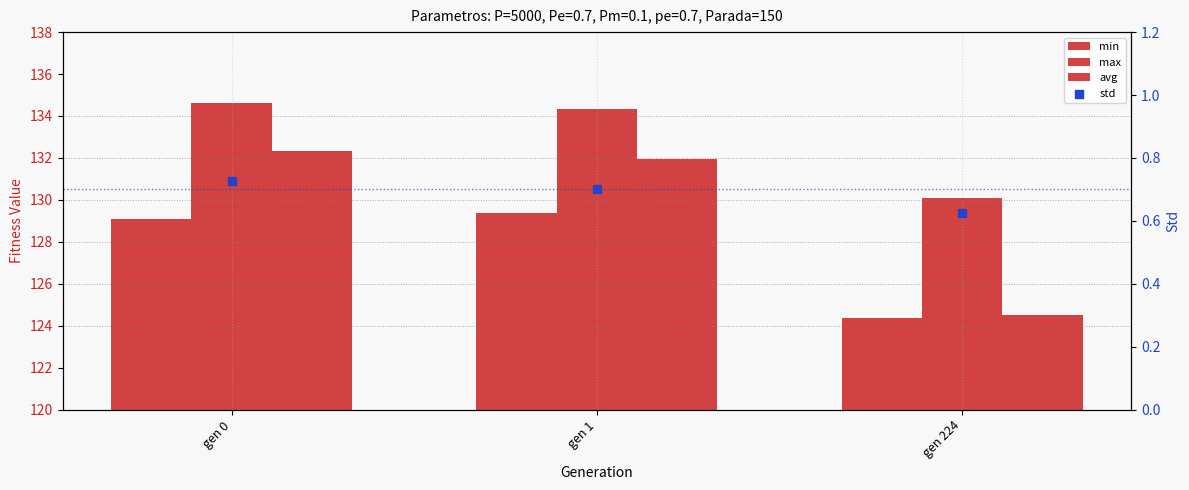

What are all the series names shown in the legend?

min, max, avg, std